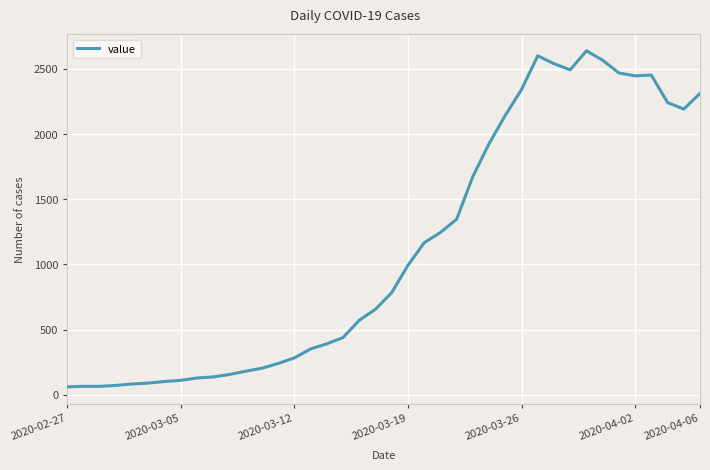

What is the difference between the maximum and minimum values?

2577